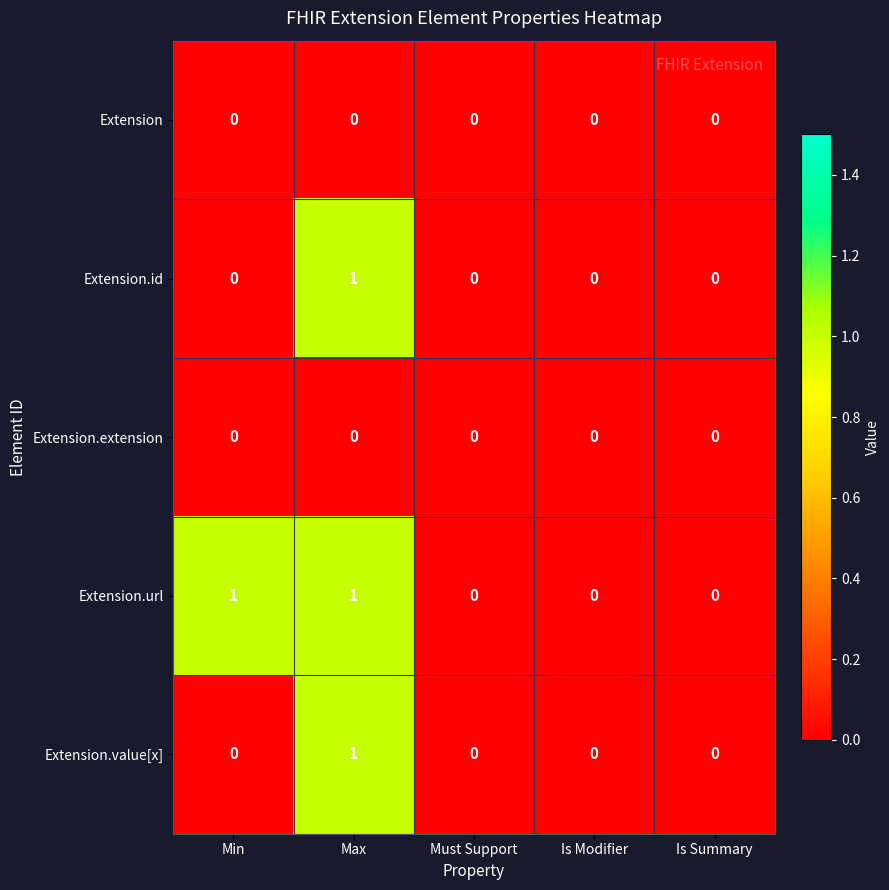

Between Min and Is Modifier, which series saw the biggest shift?

Extension.url